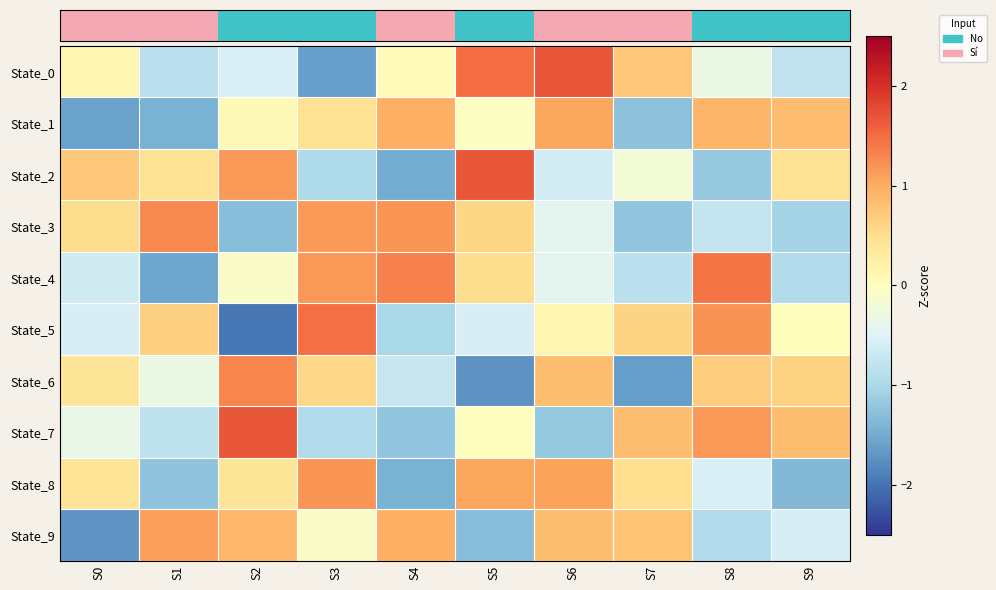

Which series has the widest spread of values?

State_5